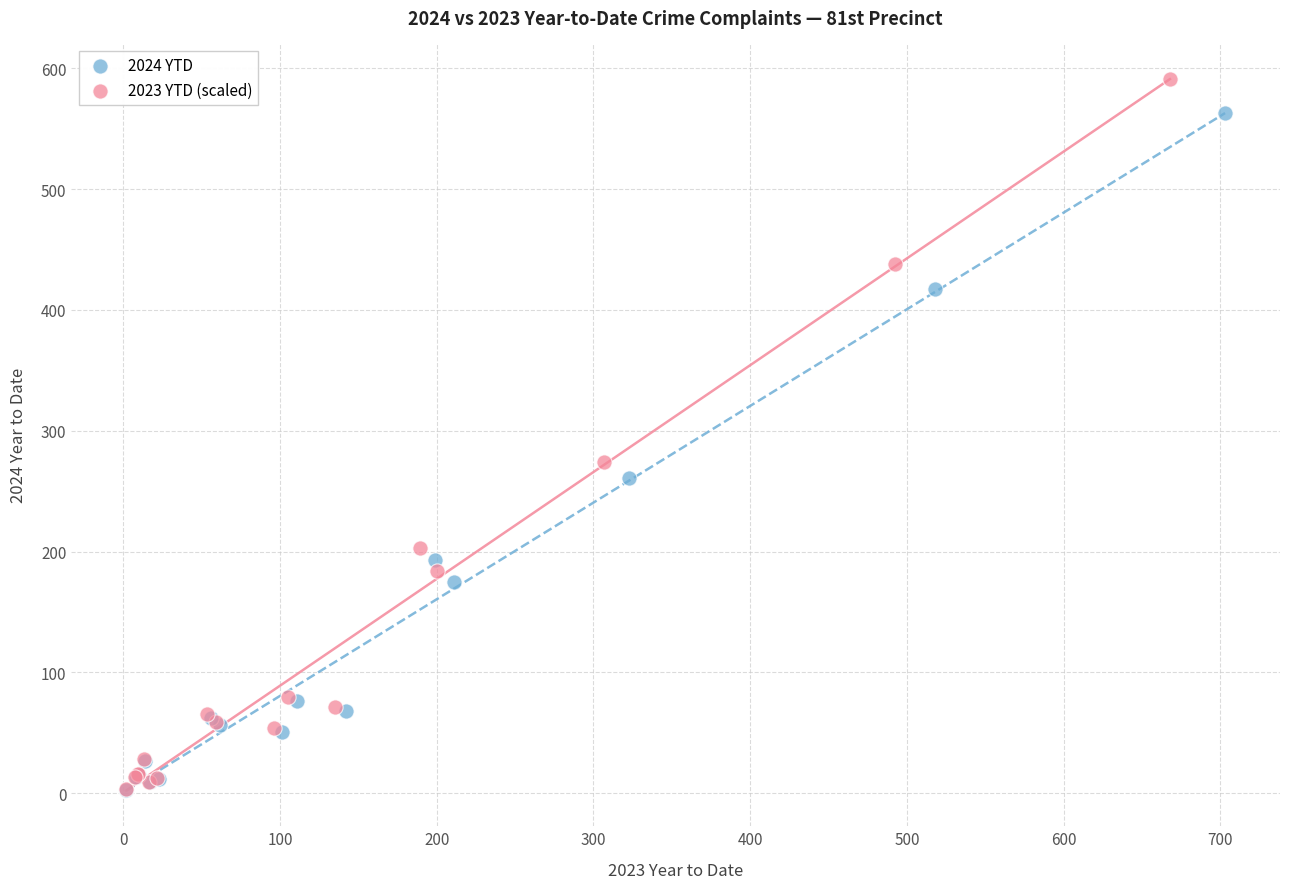

Which series has the largest Y range (max minus min)?

2023 YTD (scaled)